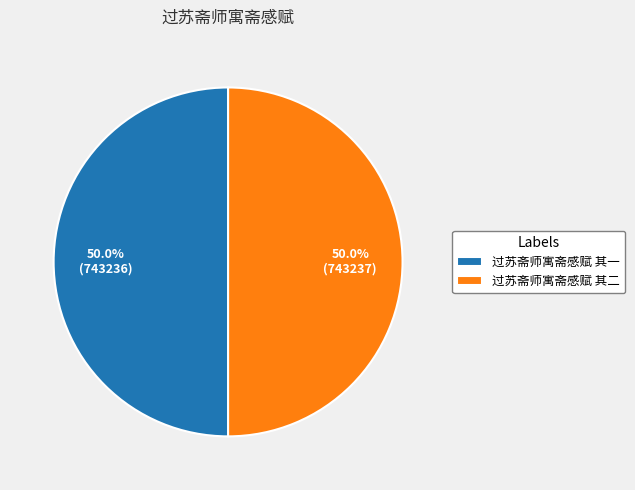

What is the ratio of the value at 过苏斋师寓斋感赋 其二 to the value at 过苏斋师寓斋感赋 其一?

1.0